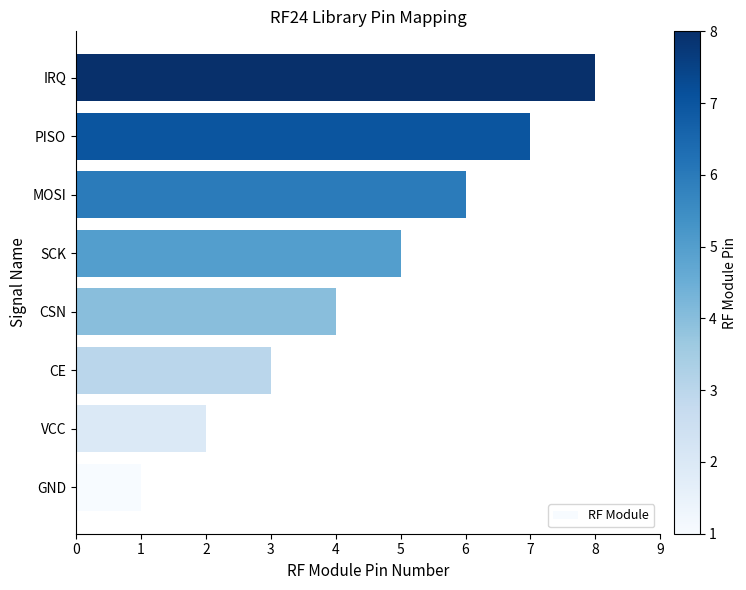

Which has a higher value, PISO or IRQ?

IRQ